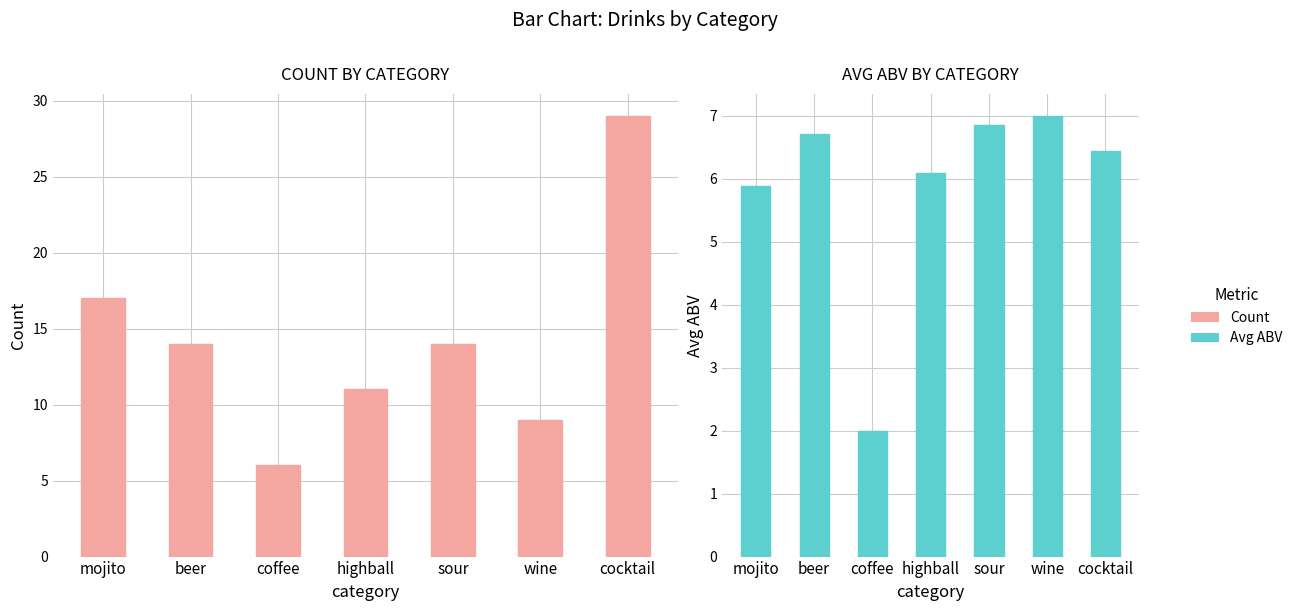

Which series changed the most between mojito and cocktail?

Count per Category